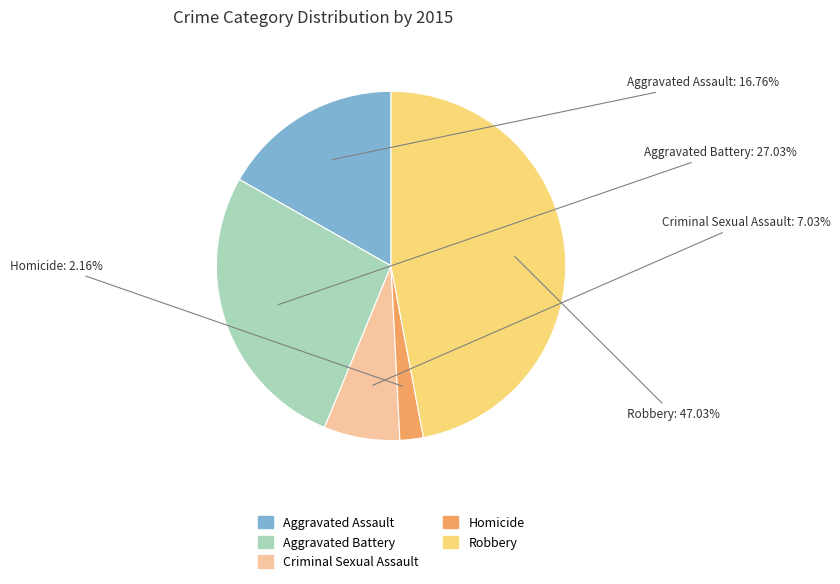

How many segments does this pie chart have?

5